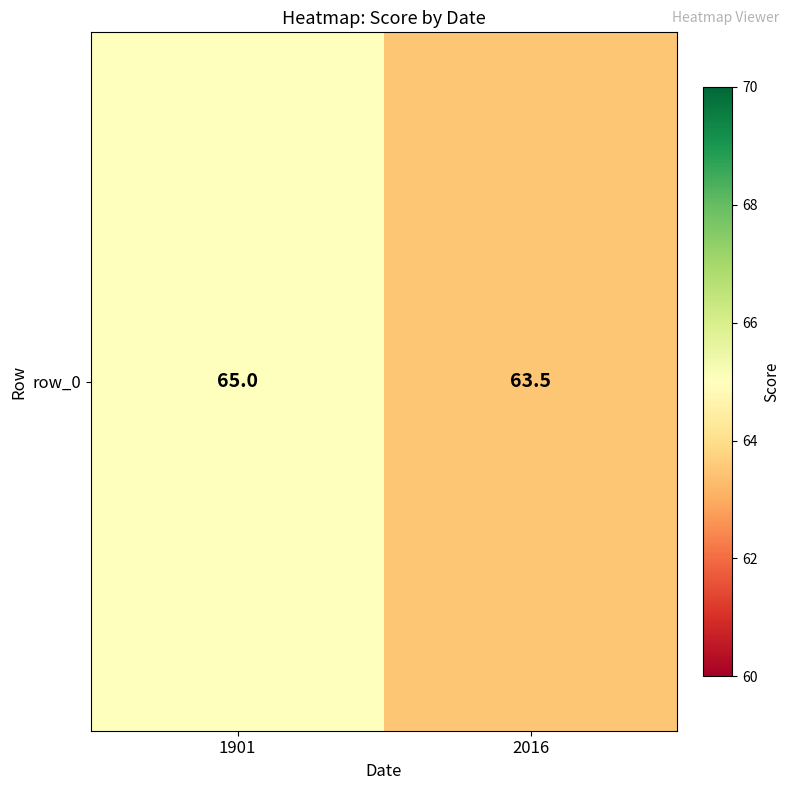

Where is the data nearest to the value 64?

2016